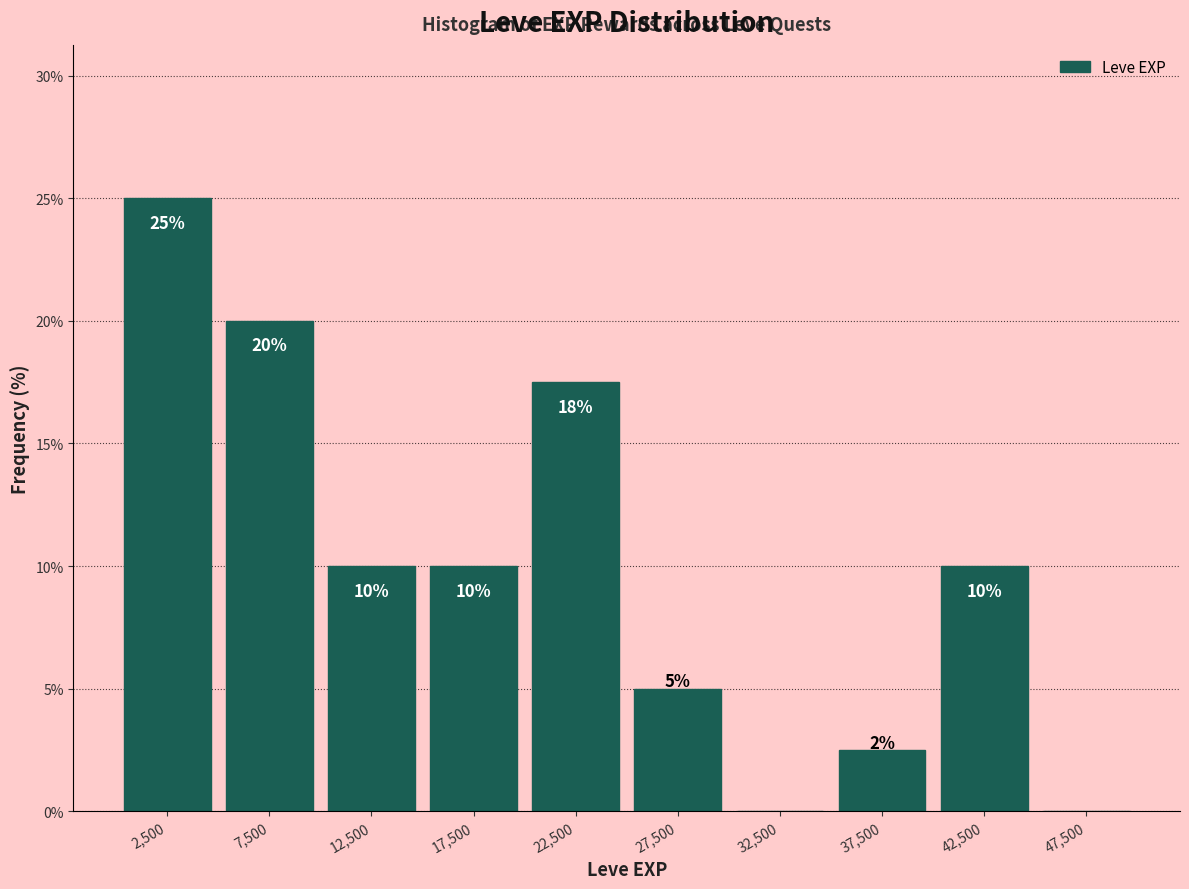

Which range on the x-axis has the tallest bar?

0 to 5000